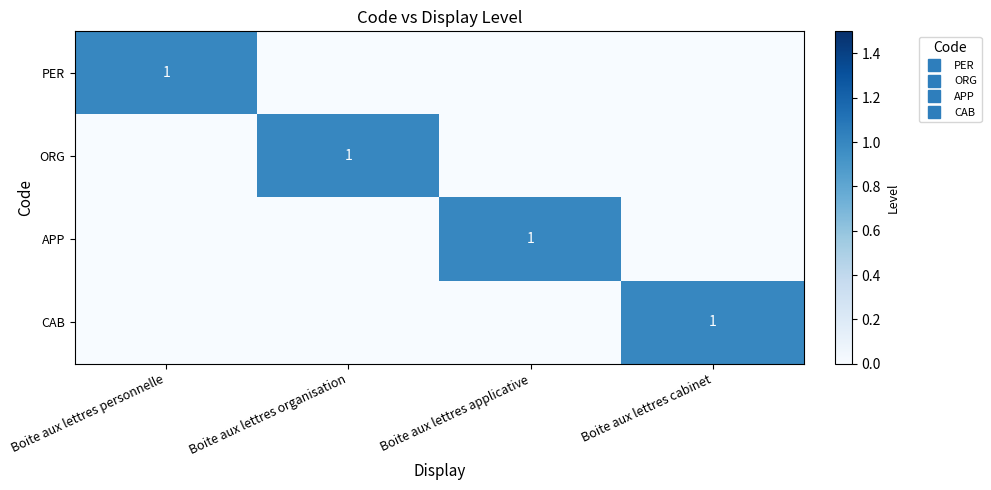

How many series are shown in this chart?

4